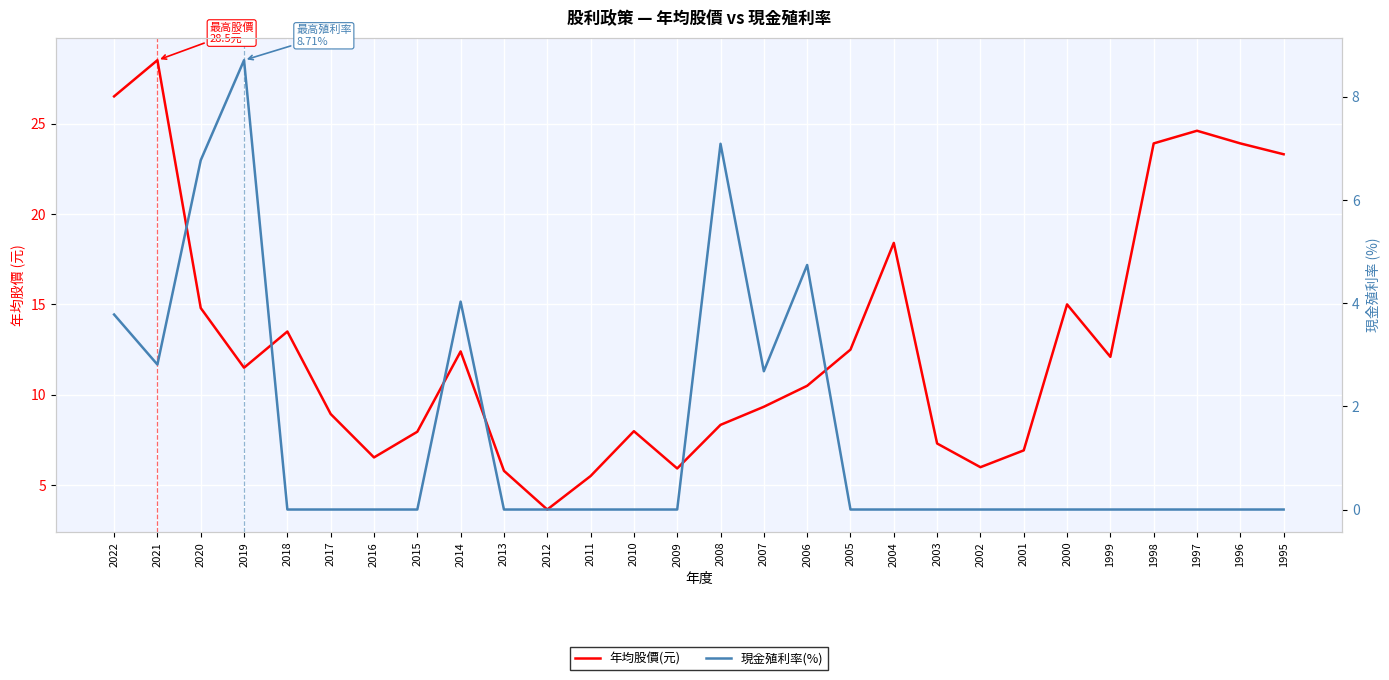

The 年均股價(元) series shows 6.7 at 2018. True or false?

False